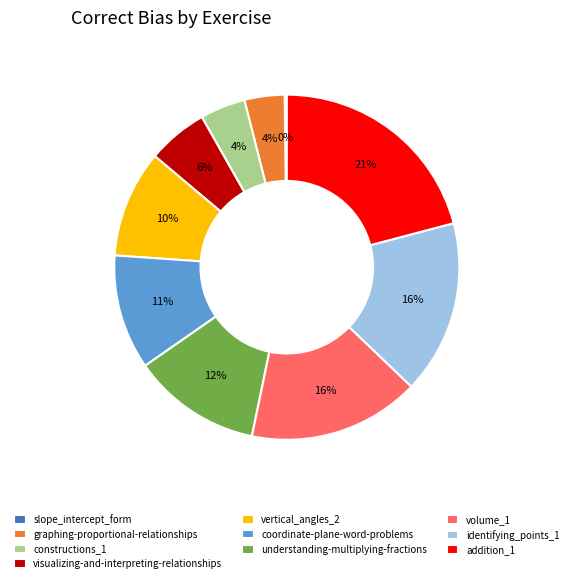

To the nearest percent, what percentage of the pie is visualizing-and-interpreting-relationships?

6%